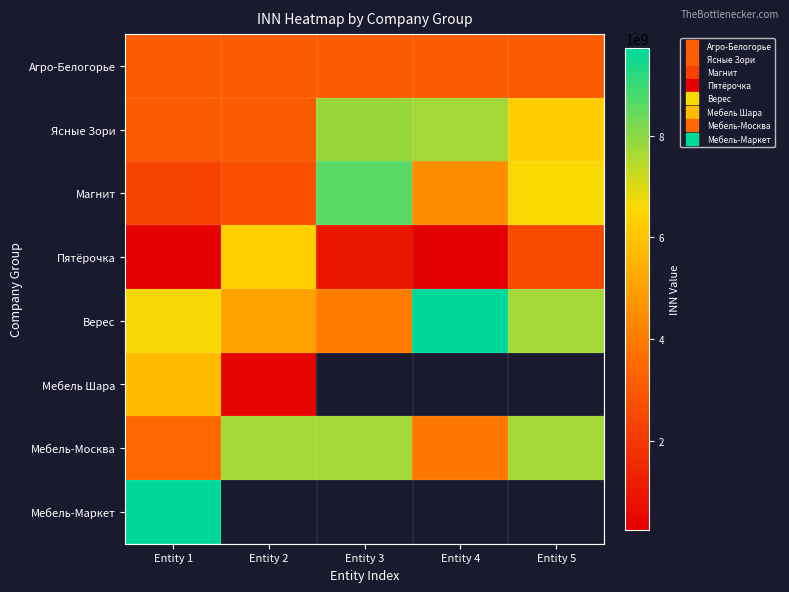

What is the smallest value displayed?

240002509.0